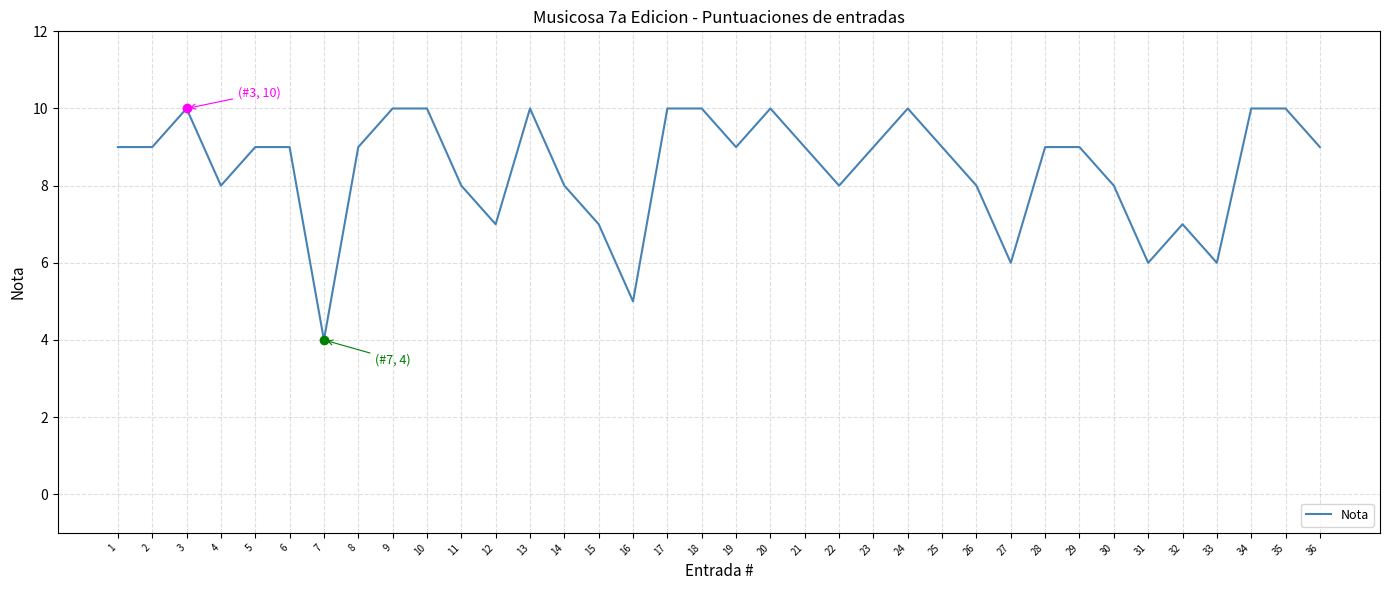

What value does the data have at 9?

10